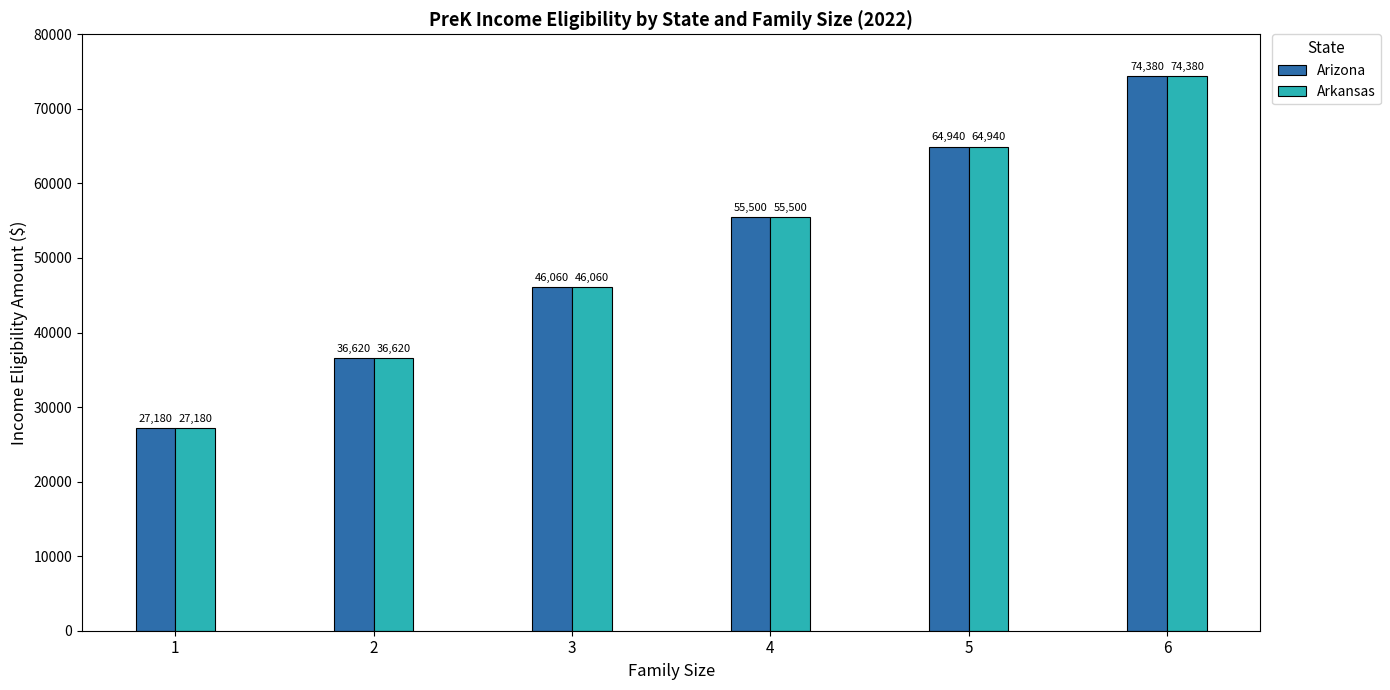

How many categories are shown in the chart?

6